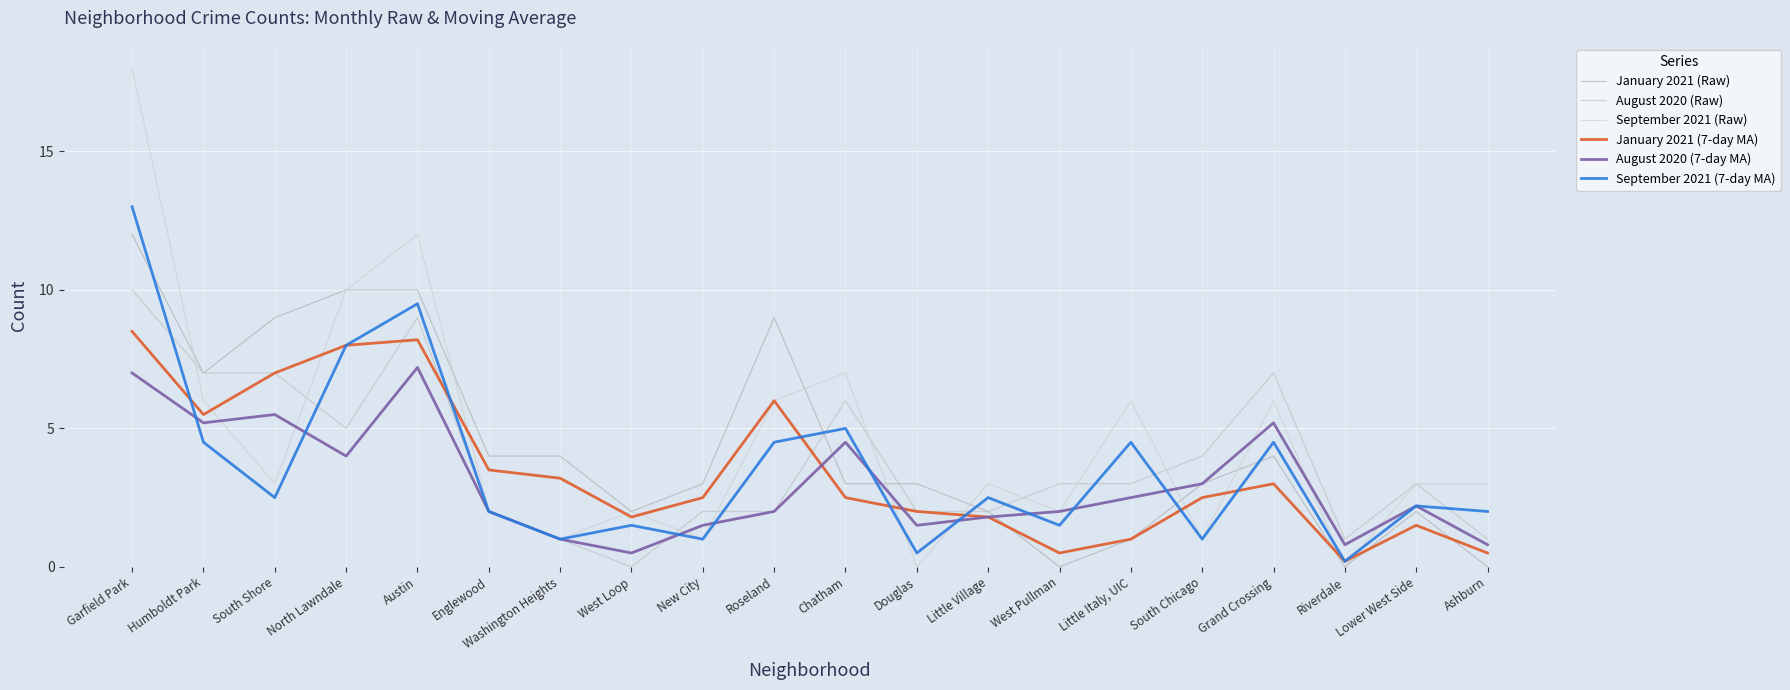

How many interior local valleys does the September 2021 (7-day MA) series have?

7